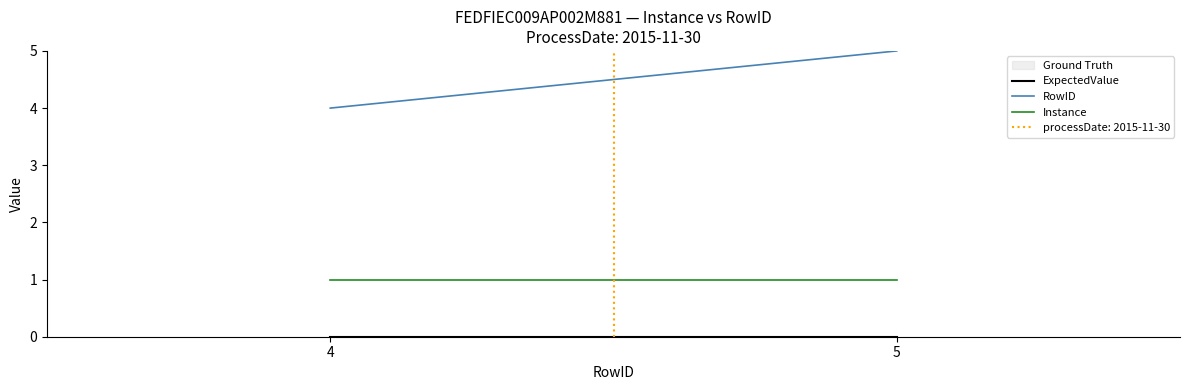

List the series in order of their peak value, lowest first.

ExpectedValue, Instance, RowID